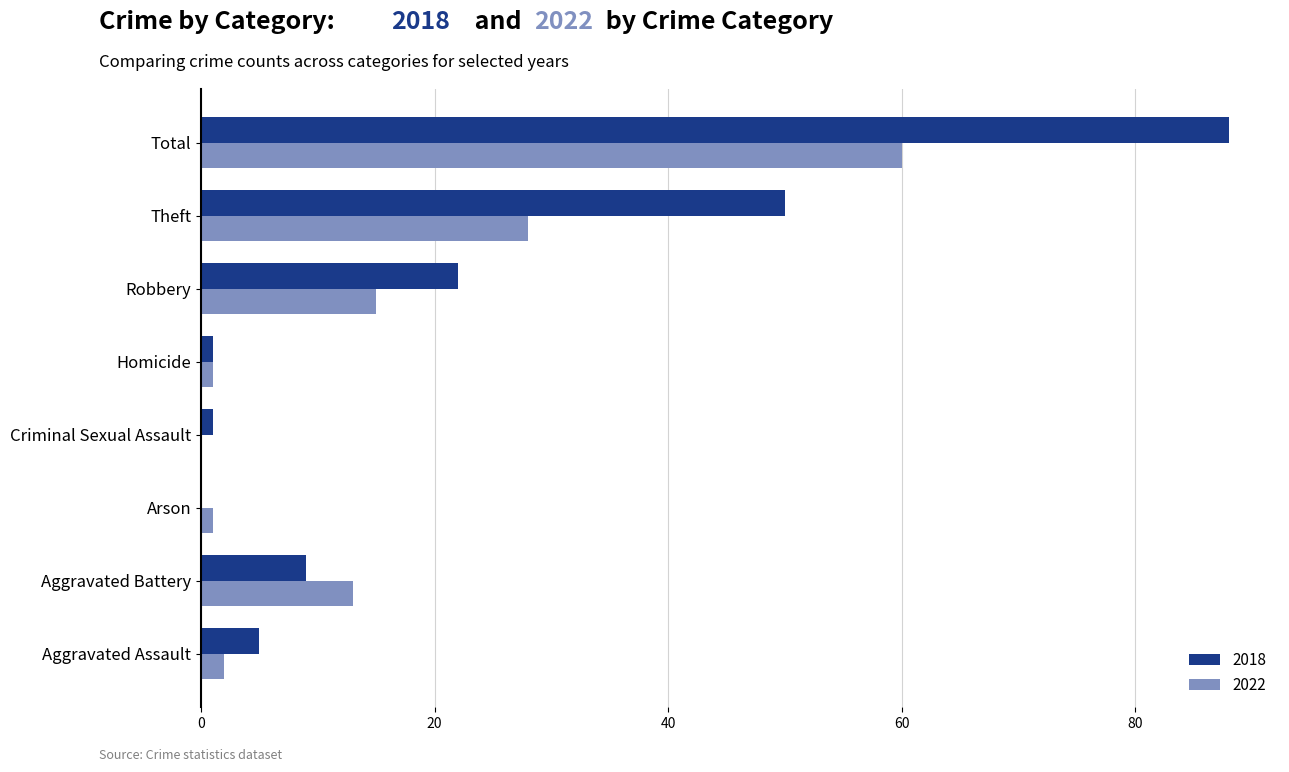

What is the spread (max minus min) of values at Total?

28